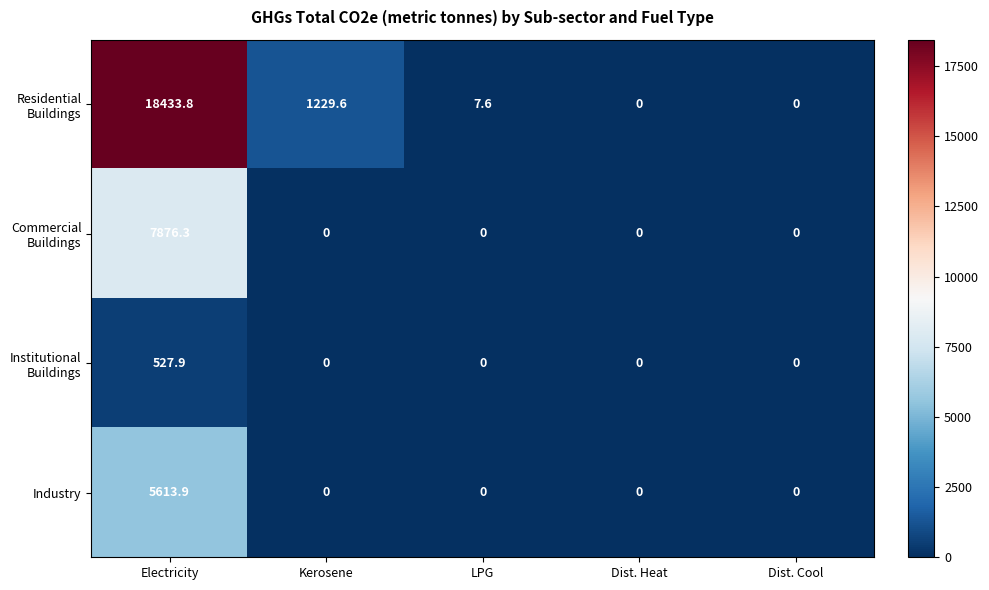

How many series are shown in this chart?

4